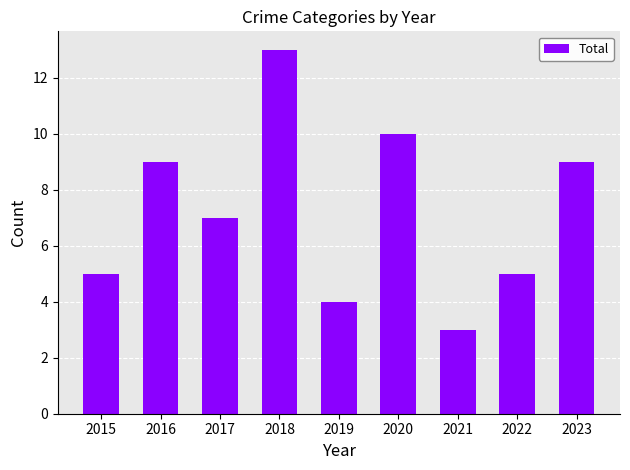

What is the average value?

7